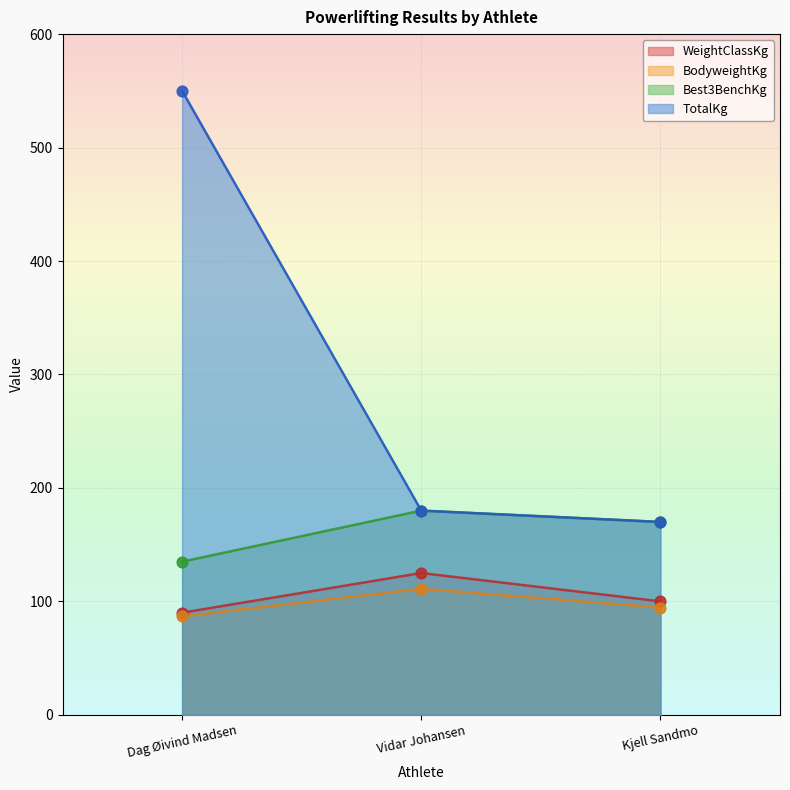

Which series contains the highest Y value?

TotalKg